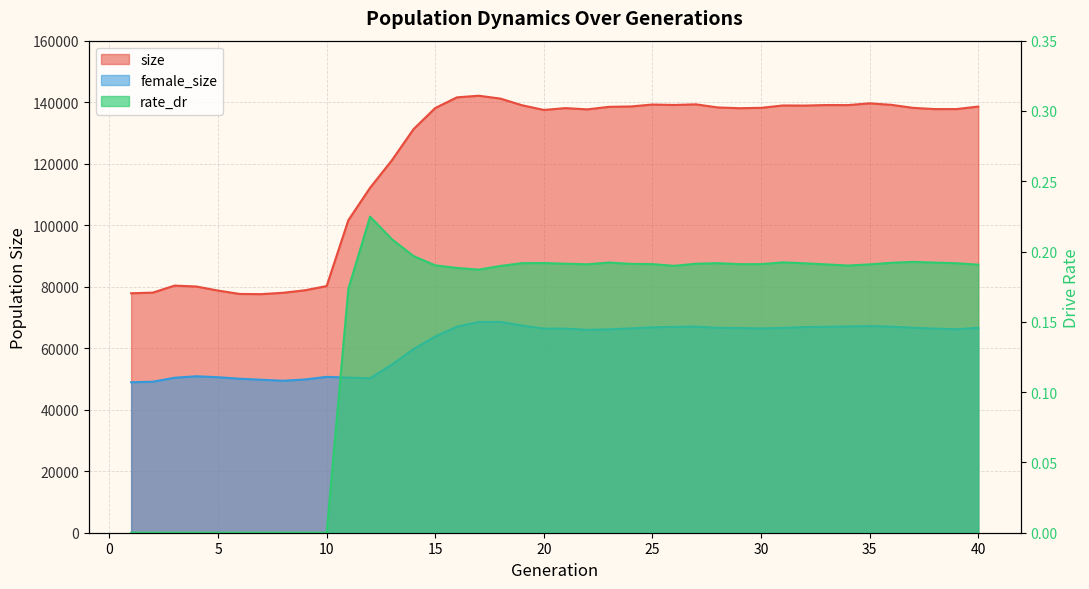

How many interior local peaks does the size series have?

8